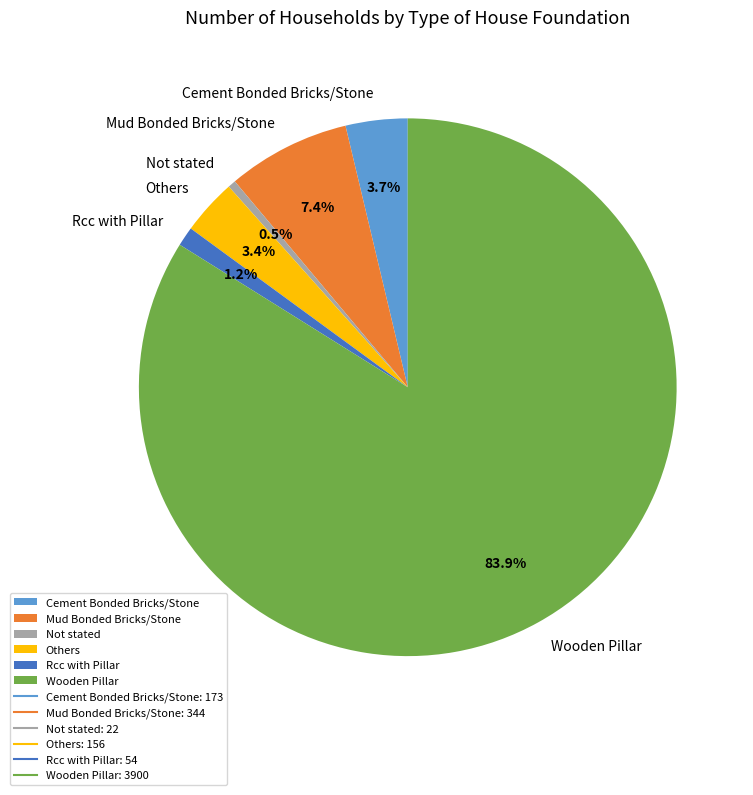

What percentage is the Rcc with Pillar slice, to the nearest percent?

1%